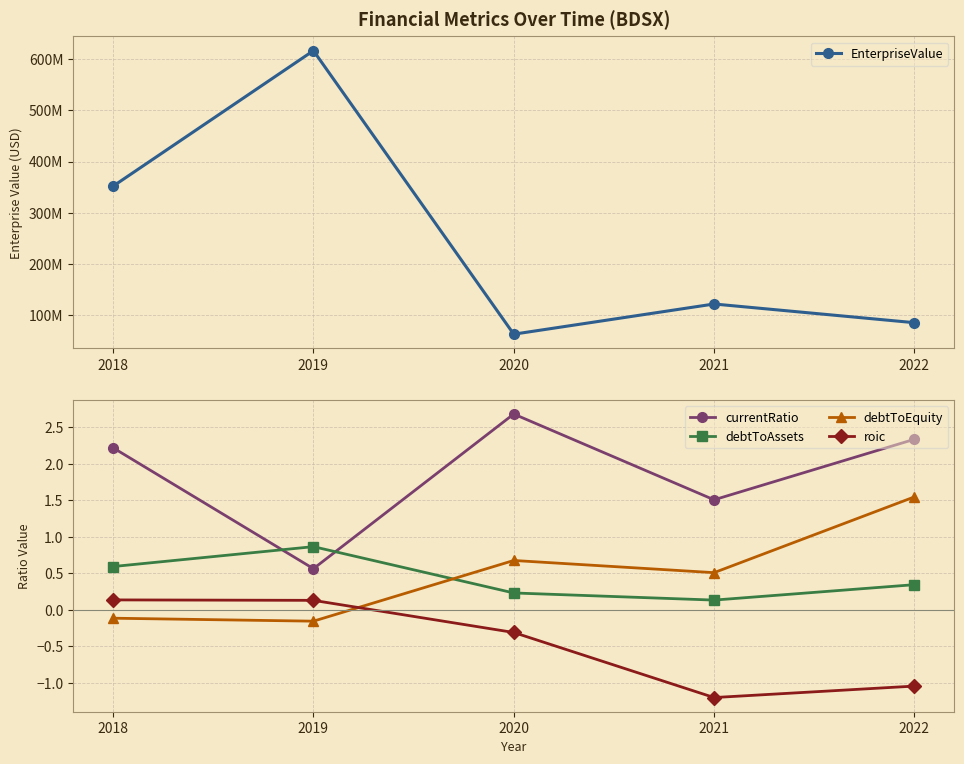

True or false: EnterpriseValue has more than 1 interior local peaks.

True